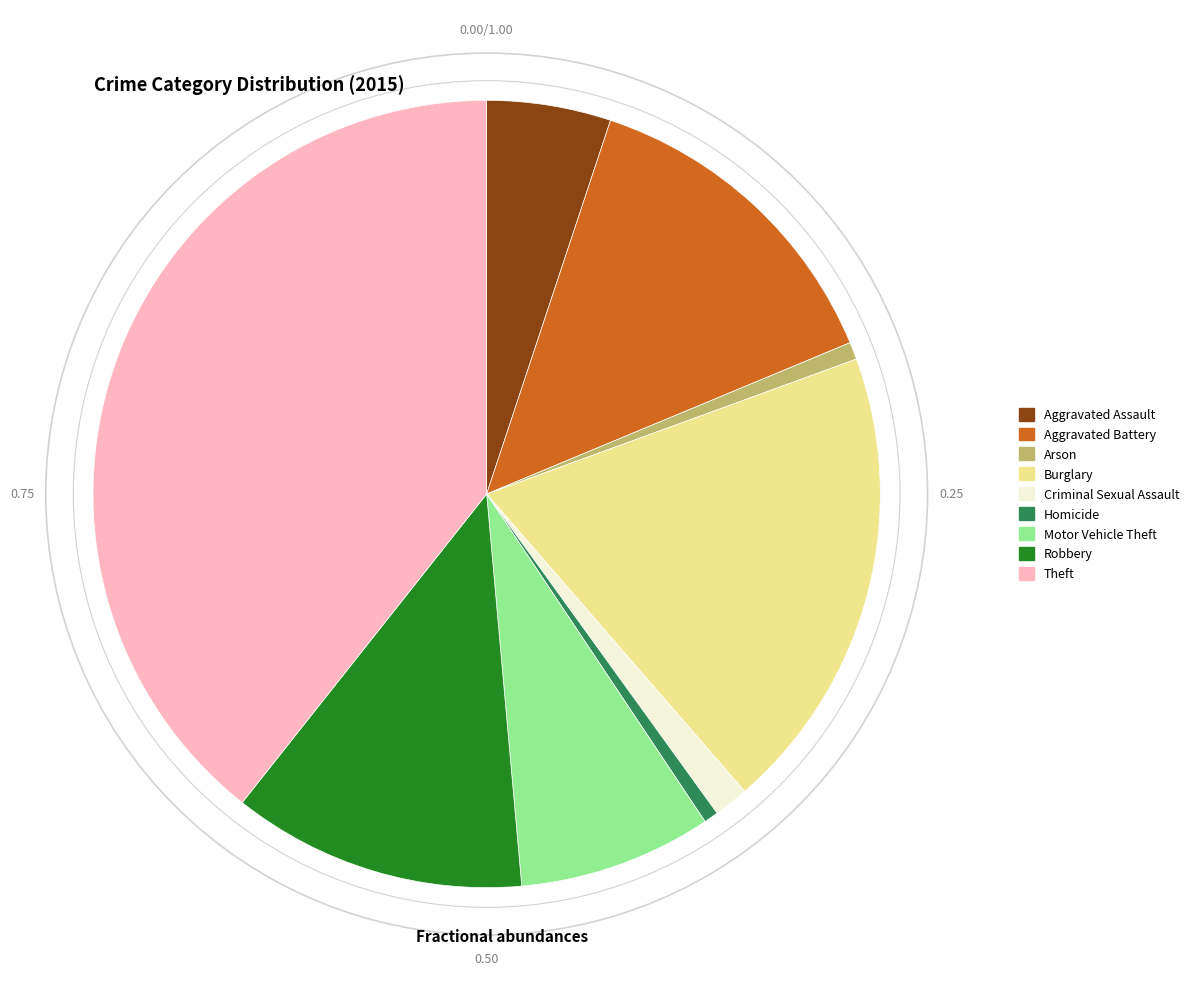

Approximately how many times larger is the value at Motor Vehicle Theft compared to Robbery?

0.7